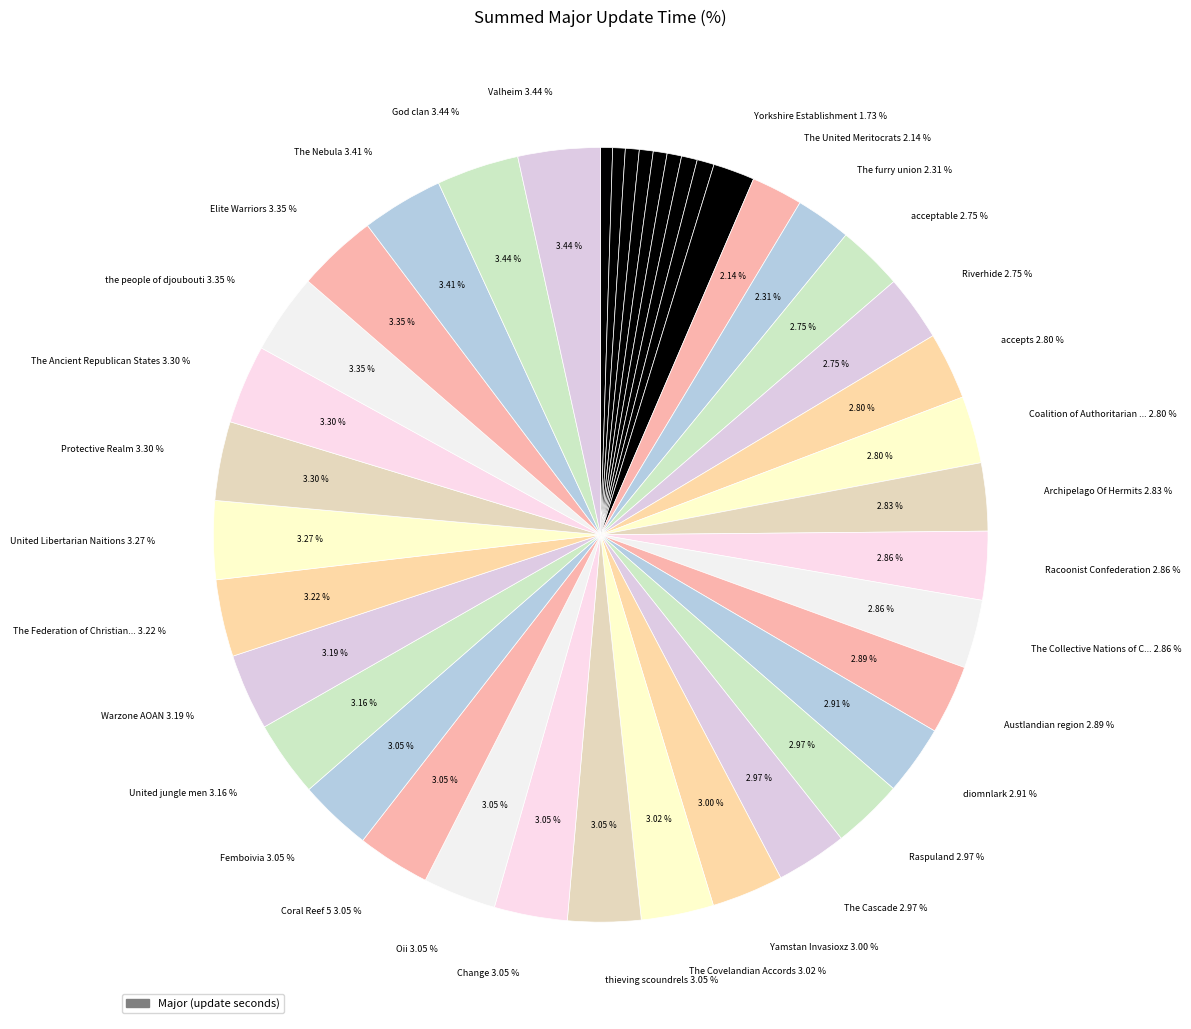

How many segments does this pie chart have?

40